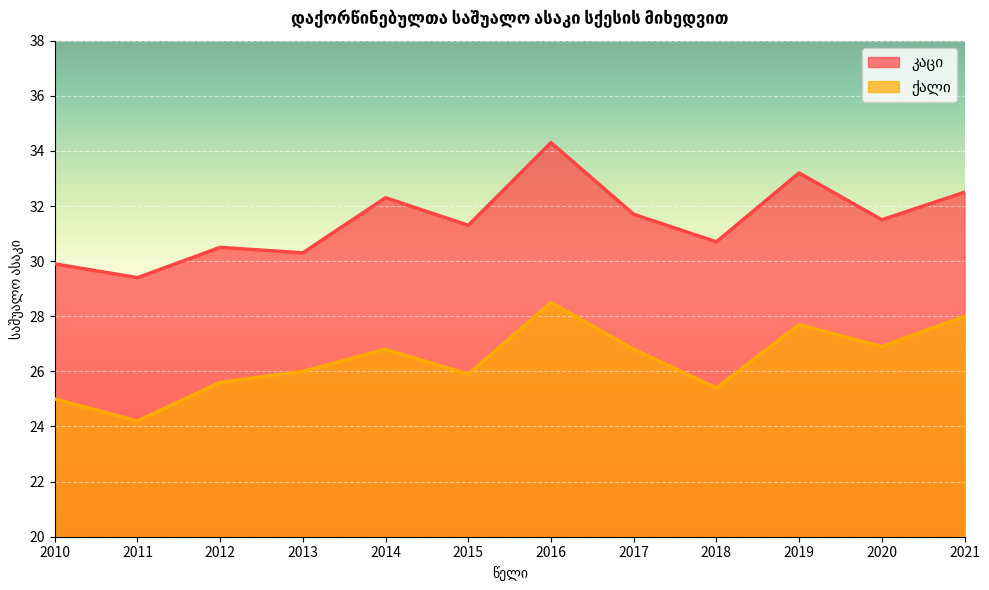

List the labels in order of ქალი value, largest first.

2016, 2021, 2019, 2020, 2014, 2017, 2013, 2015, 2012, 2018, 2010, 2011